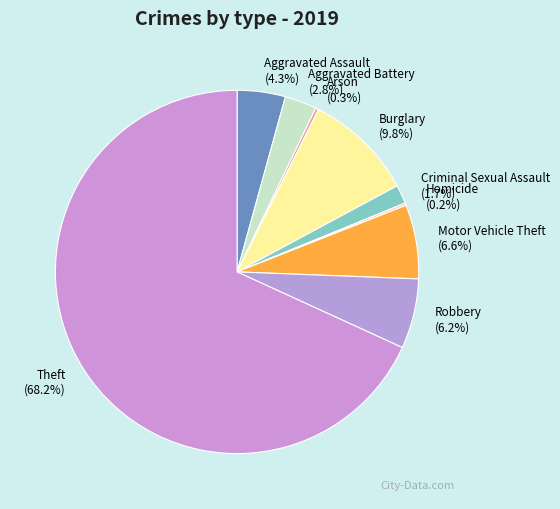

Does any single category account for the majority?

Yes